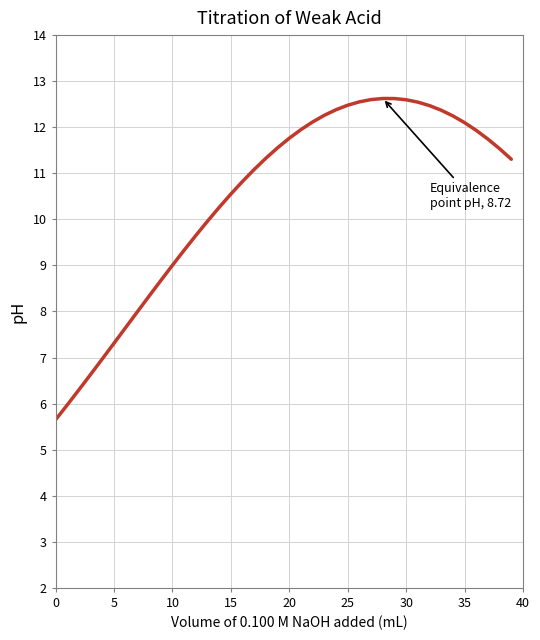

What is the greatest value displayed?

12.6